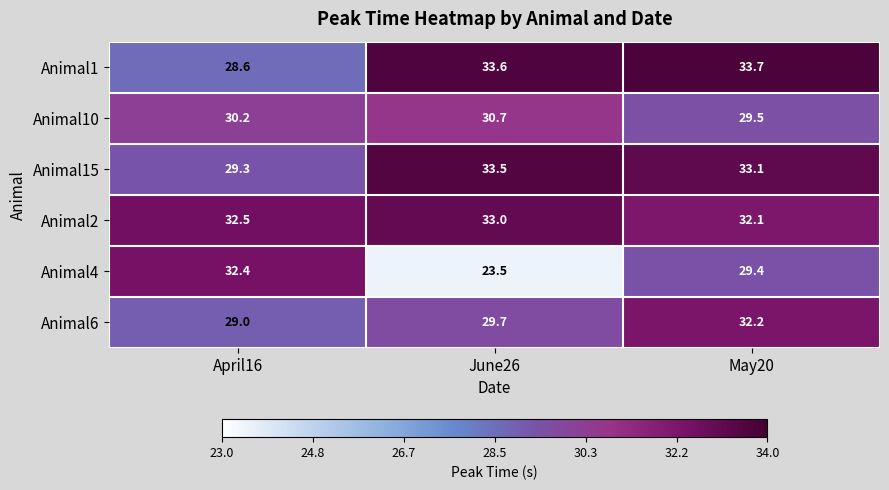

True or false: Animal2 has a value of 32.5 at April16.

True